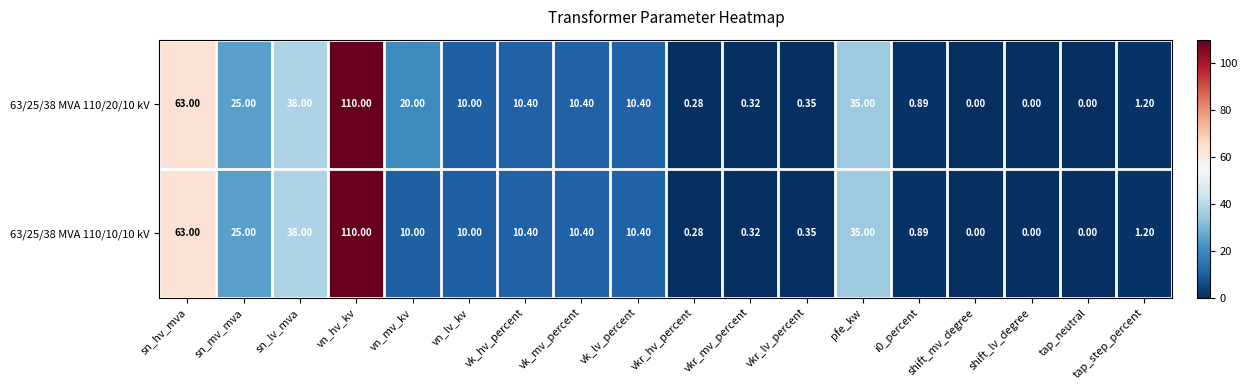

At which label does 63/25/38 MVA 110/10/10 kV reach its peak?

vn_hv_kv